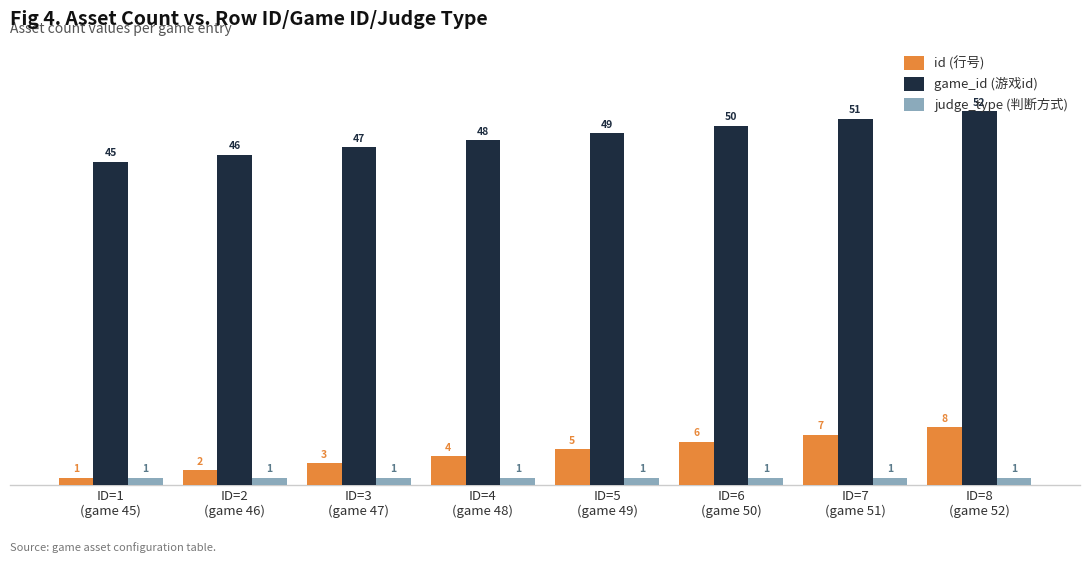

Are the bars grouped side by side (vs. stacked)?

Yes